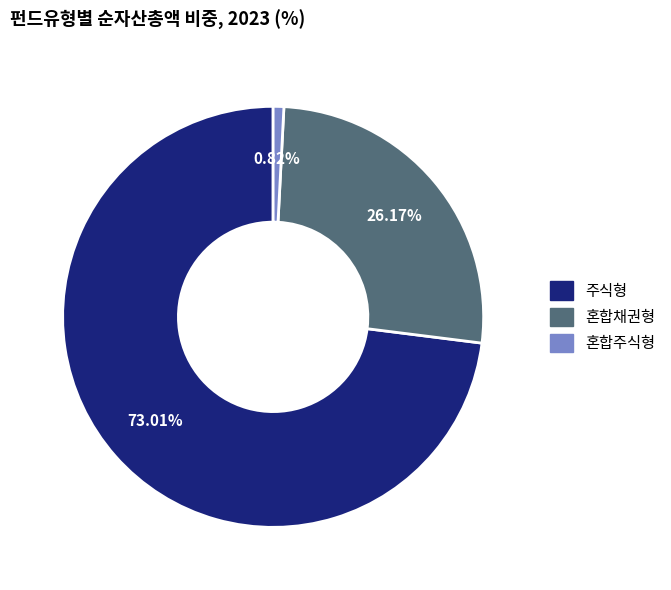

Which slice is the smallest?

혼합주식형